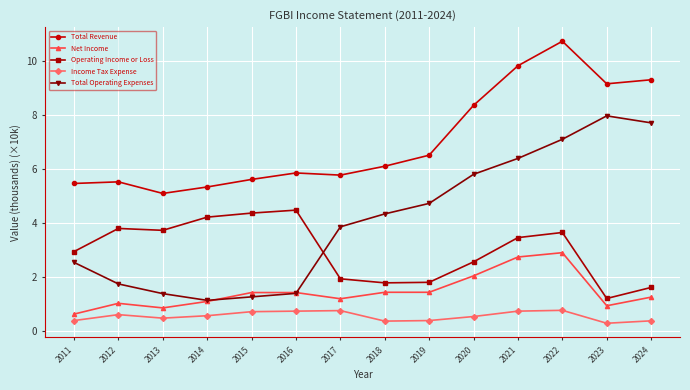

What is the approximate value of Total Revenue at 2023?

9.2